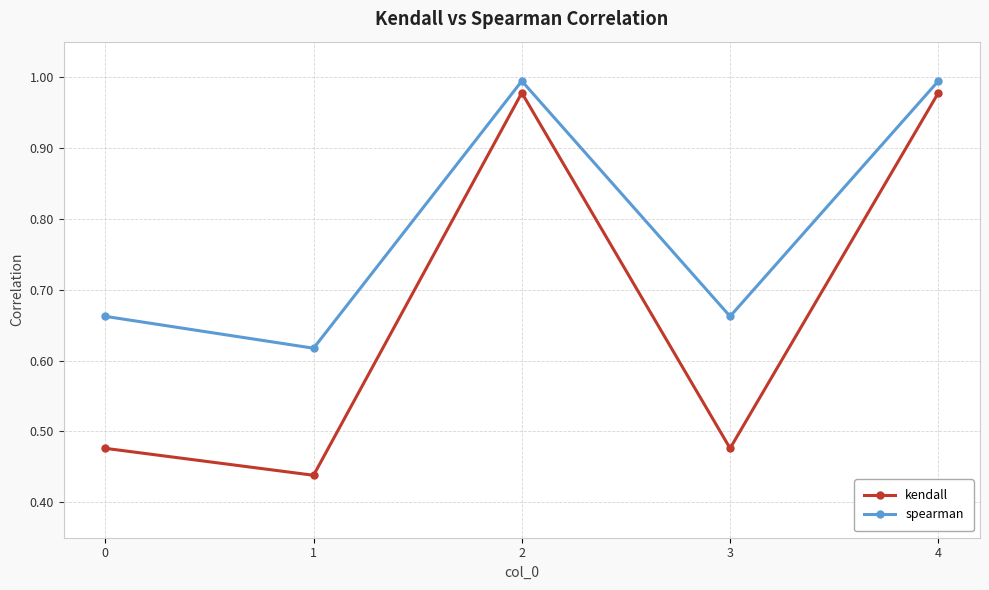

Which series has the largest range (max minus min)?

kendall